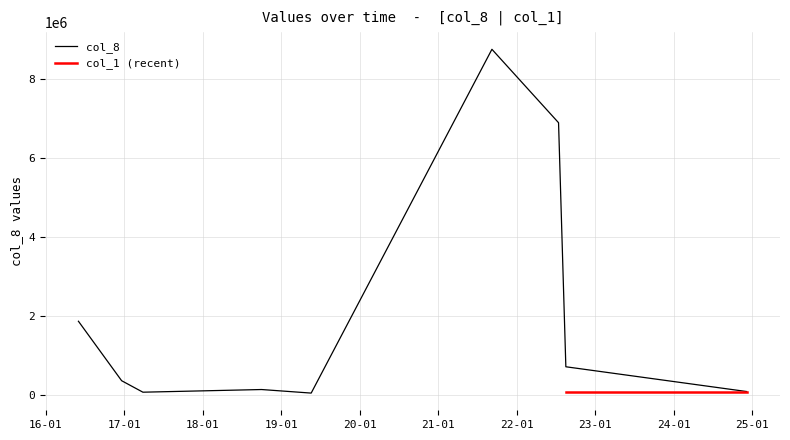

True or false: col_8 has more than 0 interior local peaks.

True